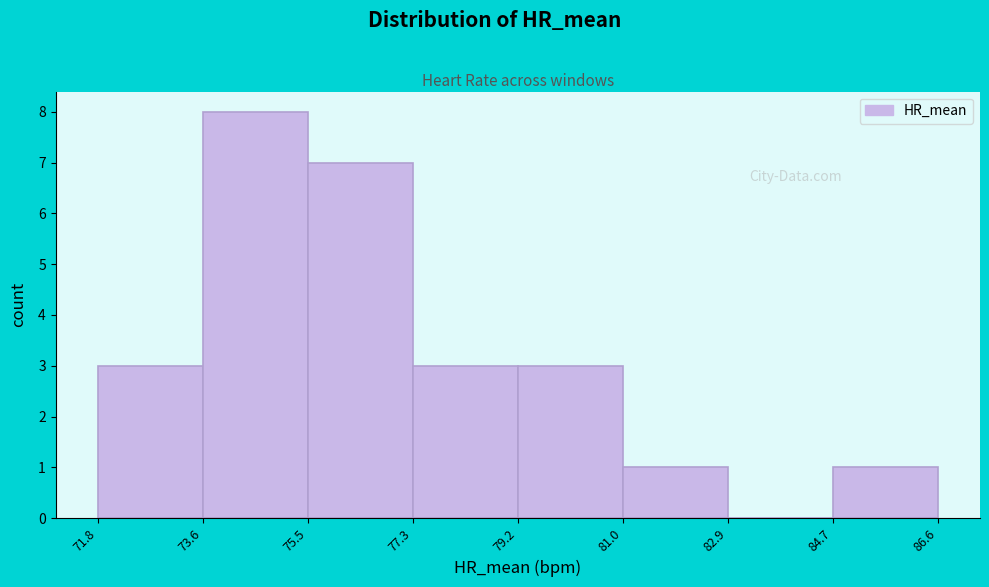

Which range on the x-axis has the tallest bar?

73.6 to 75.5